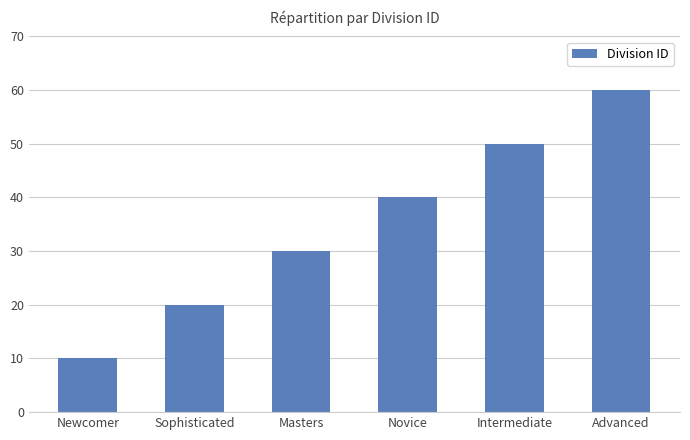

What is the ratio of the value at Advanced to the value at Masters?

2.0